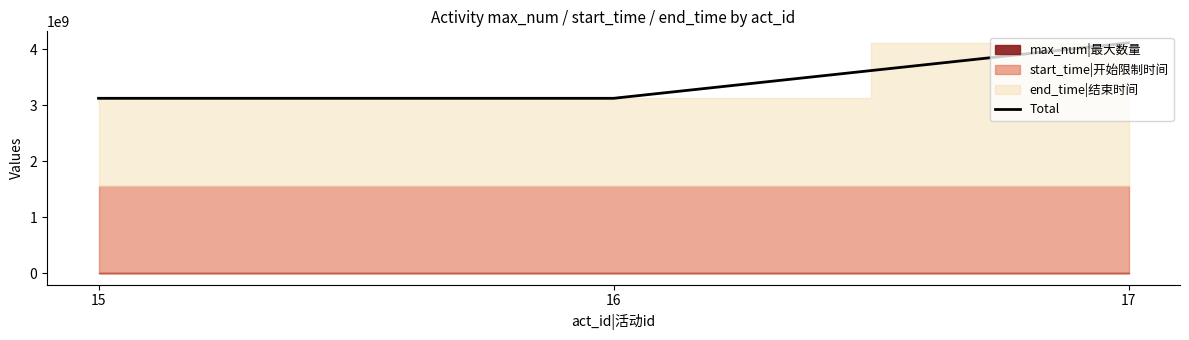

What is the change in value from 16 to 17?

+990691327